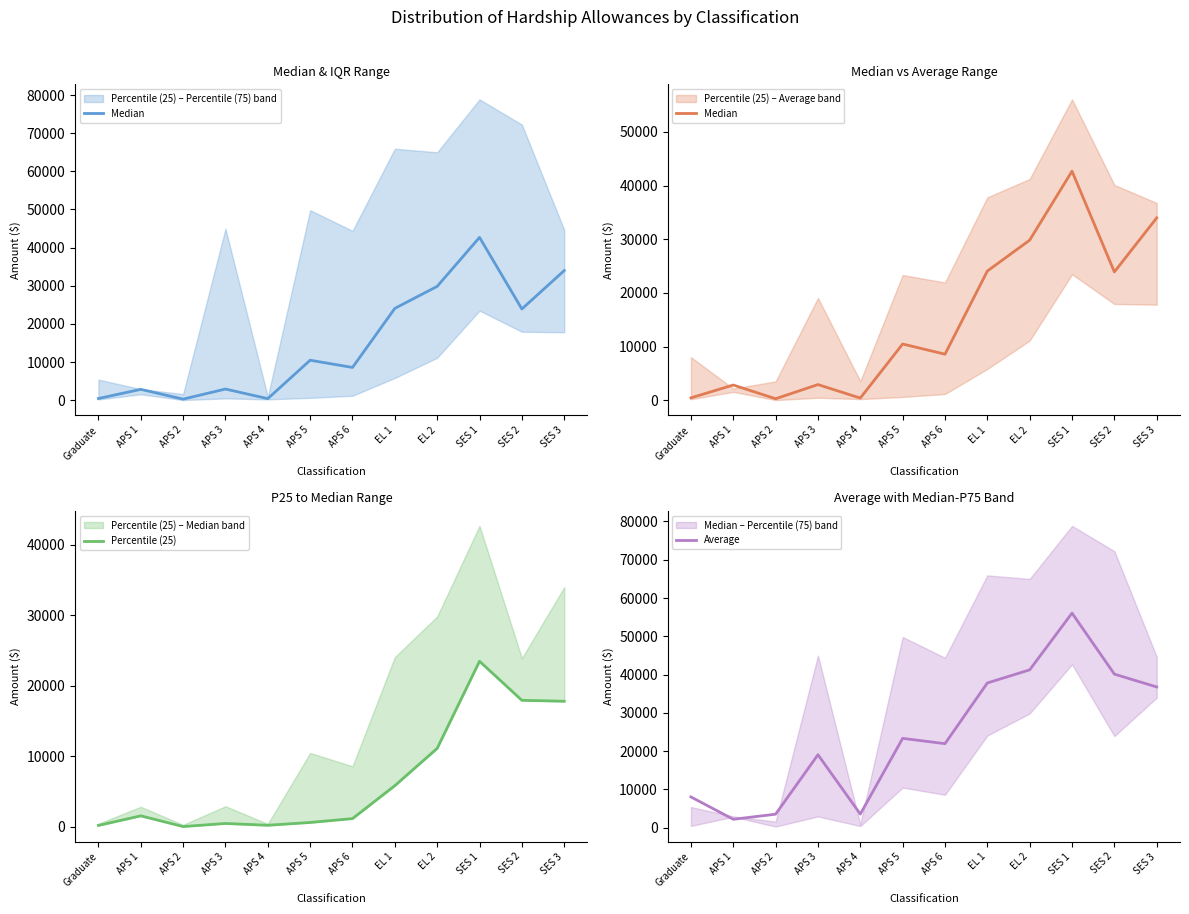

What is the total value across all series at APS 5?

34456.1